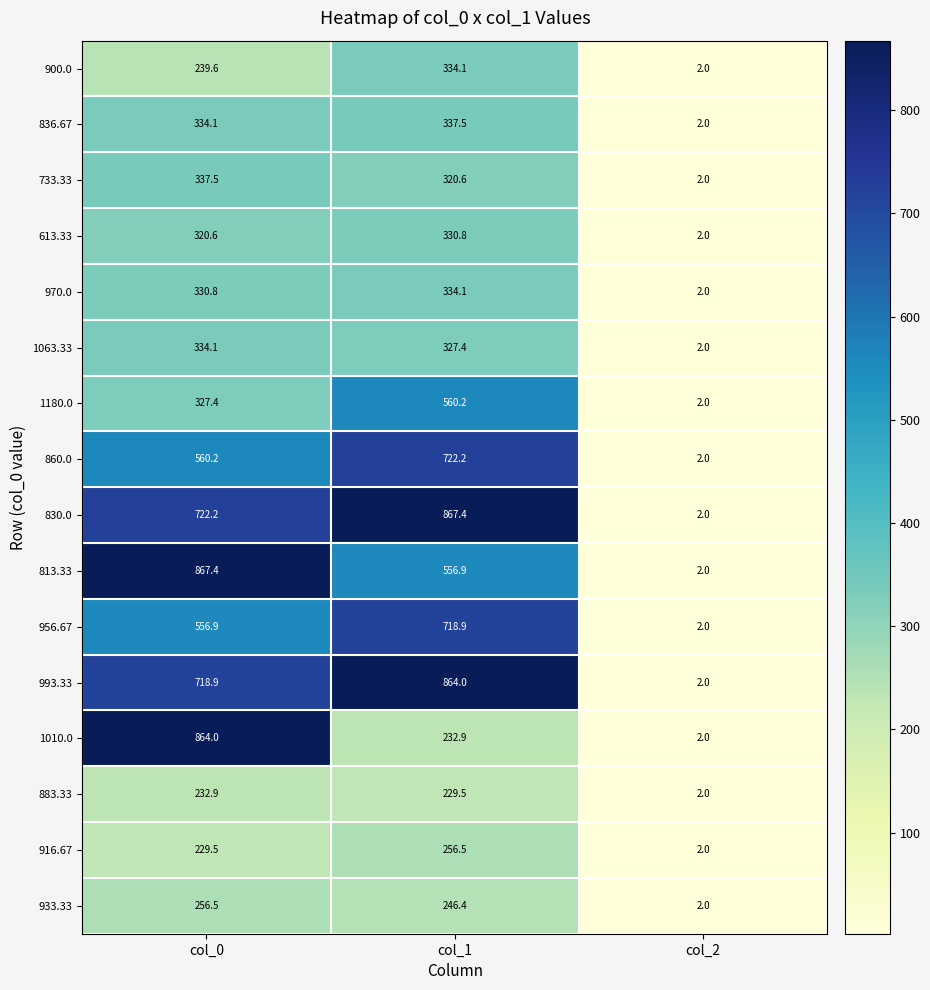

At which label does 970.0 first exceed 330?

col_0